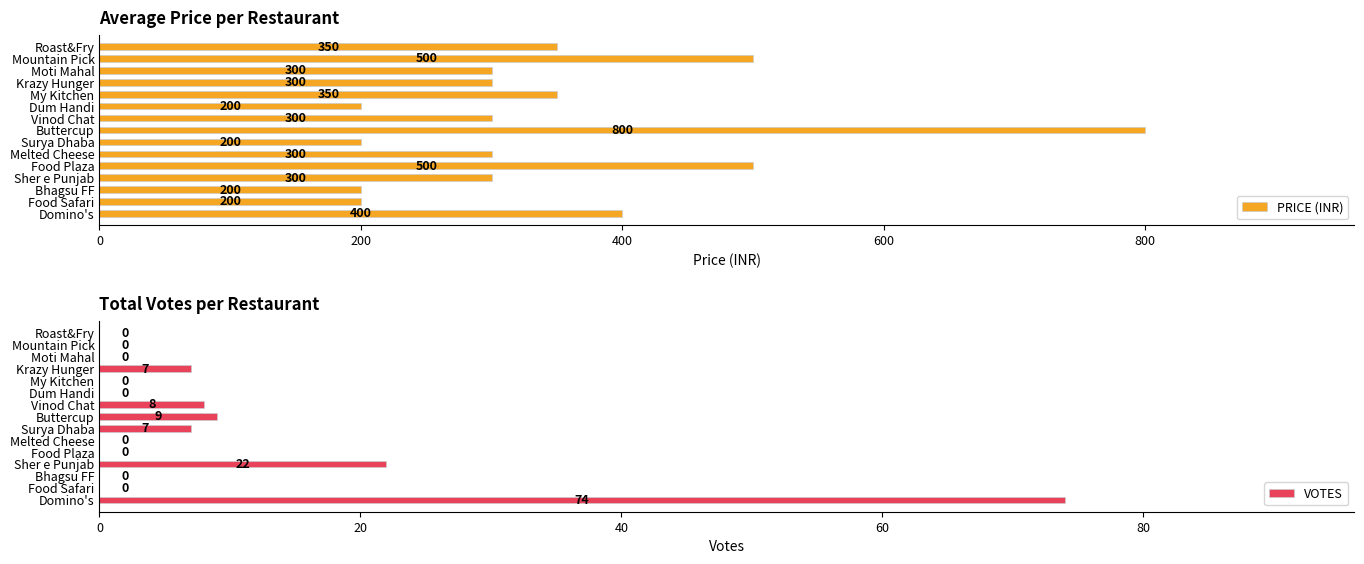

Count the number of data series in this chart.

2